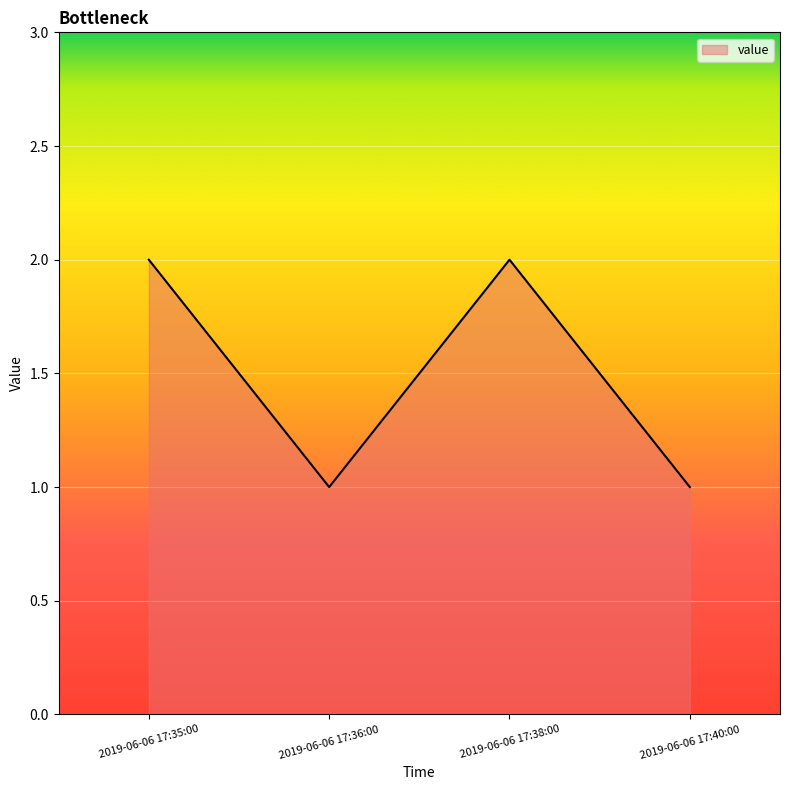

True or false: there are more than 1 points higher than both neighbors.

False